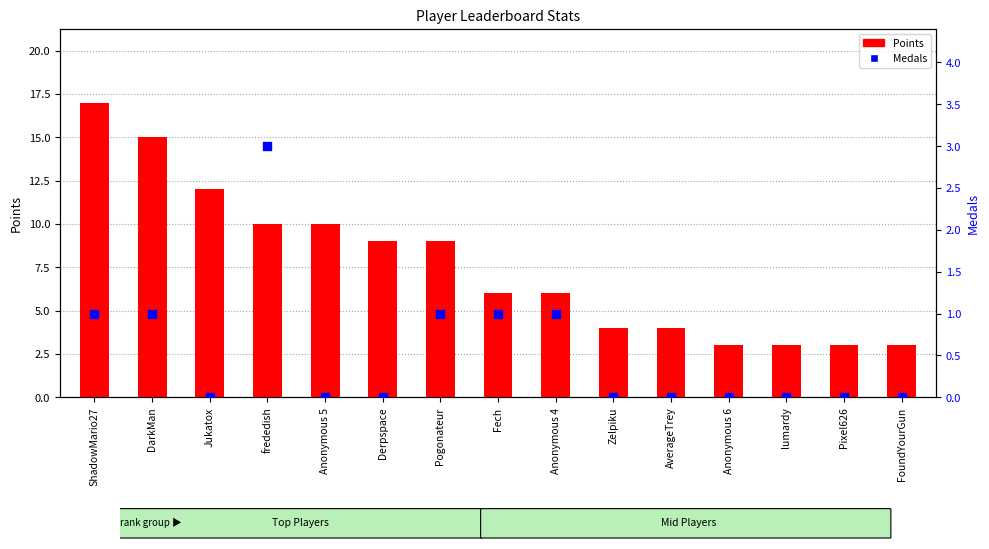

What are all the series names shown in the legend?

Points, Medals